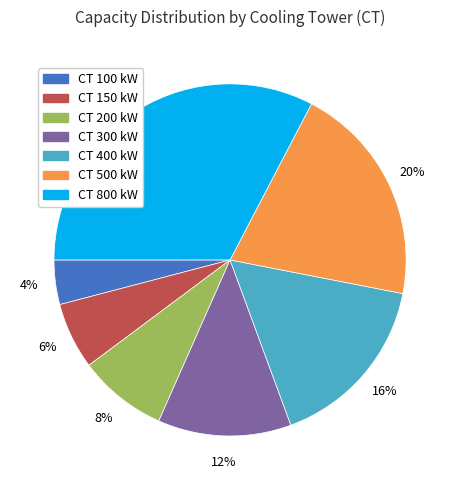

To the nearest percent, what is the average slice percentage?

14%